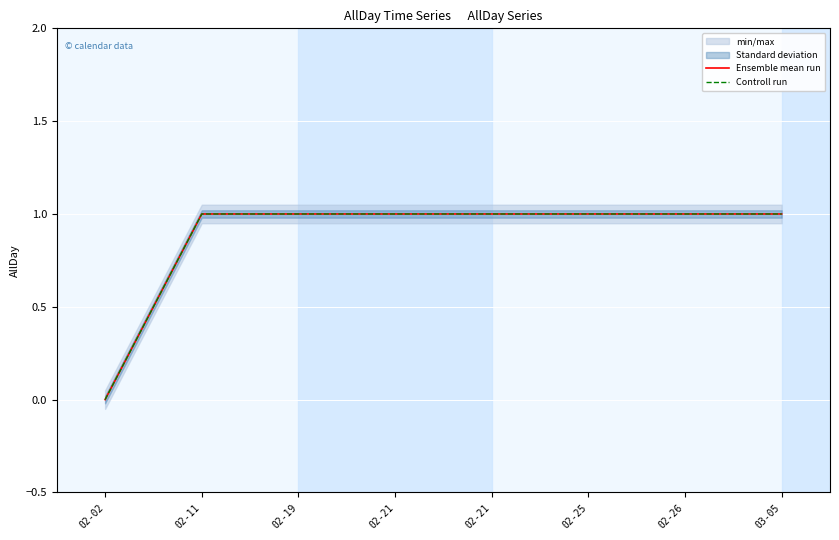

What is the total value across all series at 02-25?

2